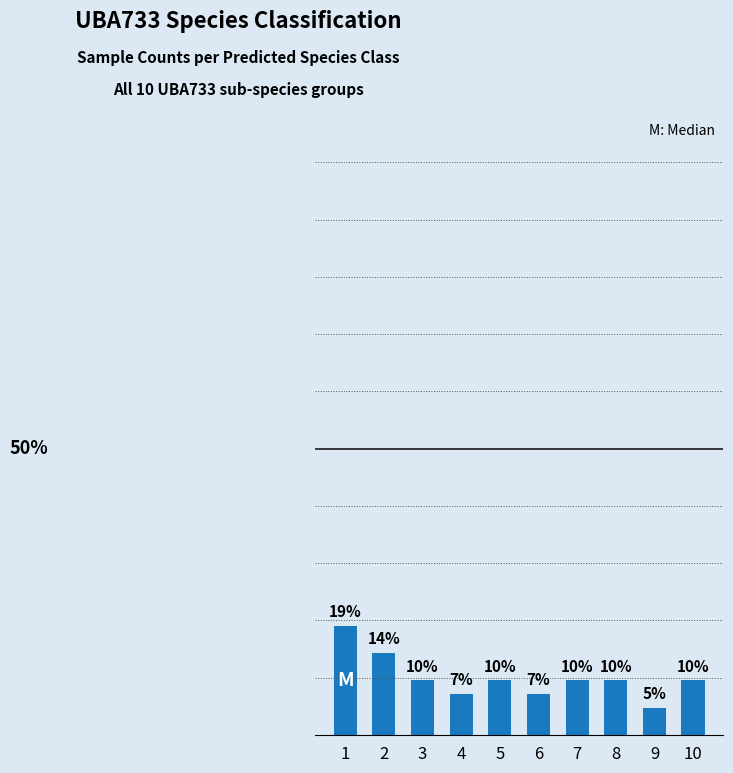

Which has a higher value, 6 or 7?

7